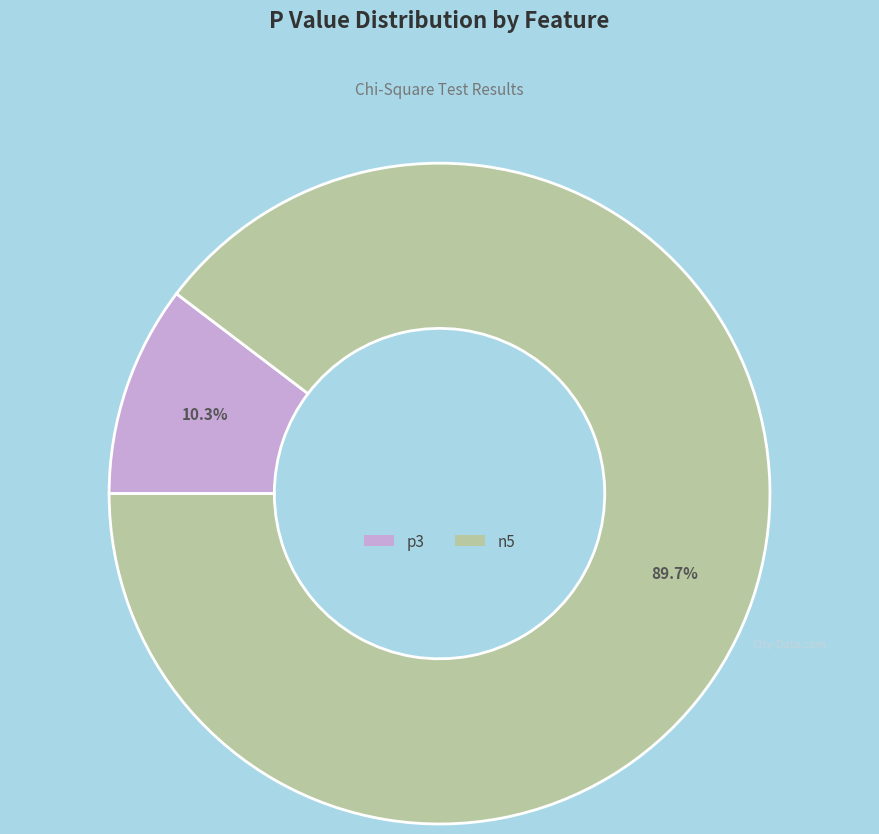

To the nearest percent, what portion does n5 represent?

90%